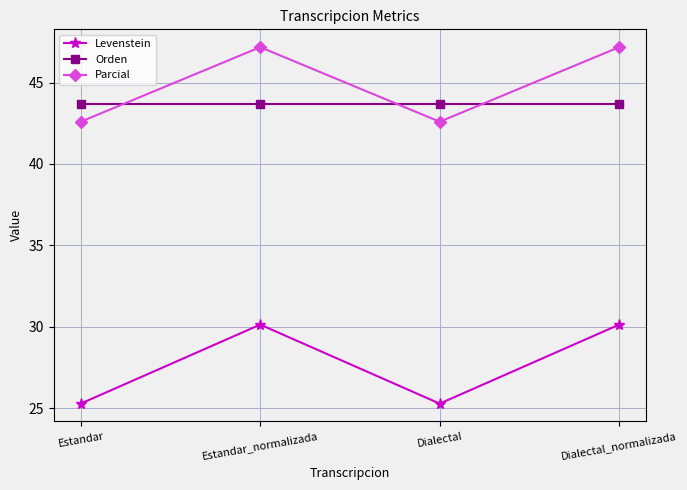

How many lines are shown in the chart?

3